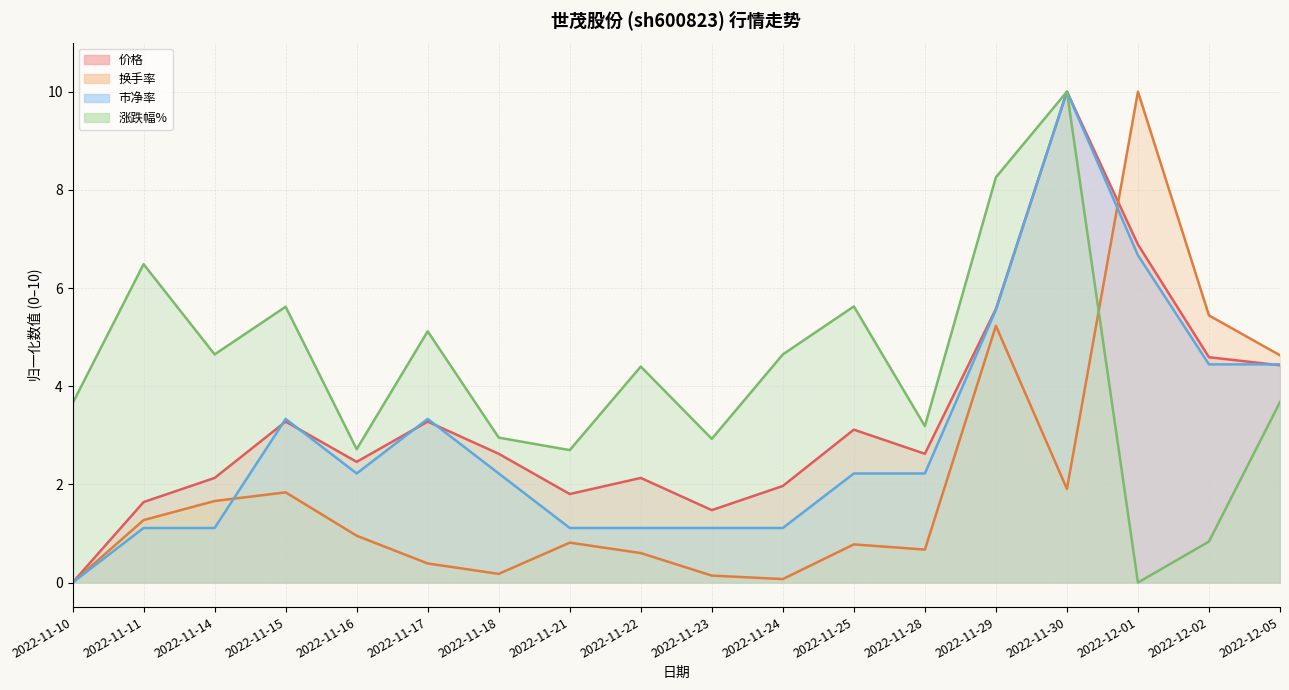

List the series in order of their peak value, lowest first.

价格, 换手率, 市净率, 涨跌幅%